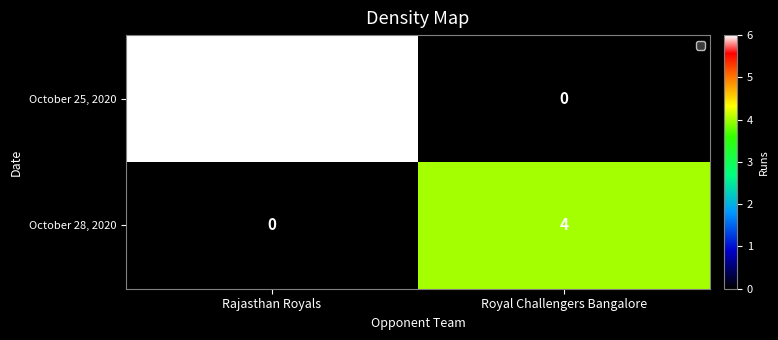

Reading right to left, extract all data points from this chart.

October 25, 2020: Royal Challengers Bangalore=0	Rajasthan Royals=6
October 28, 2020: Royal Challengers Bangalore=4	Rajasthan Royals=0